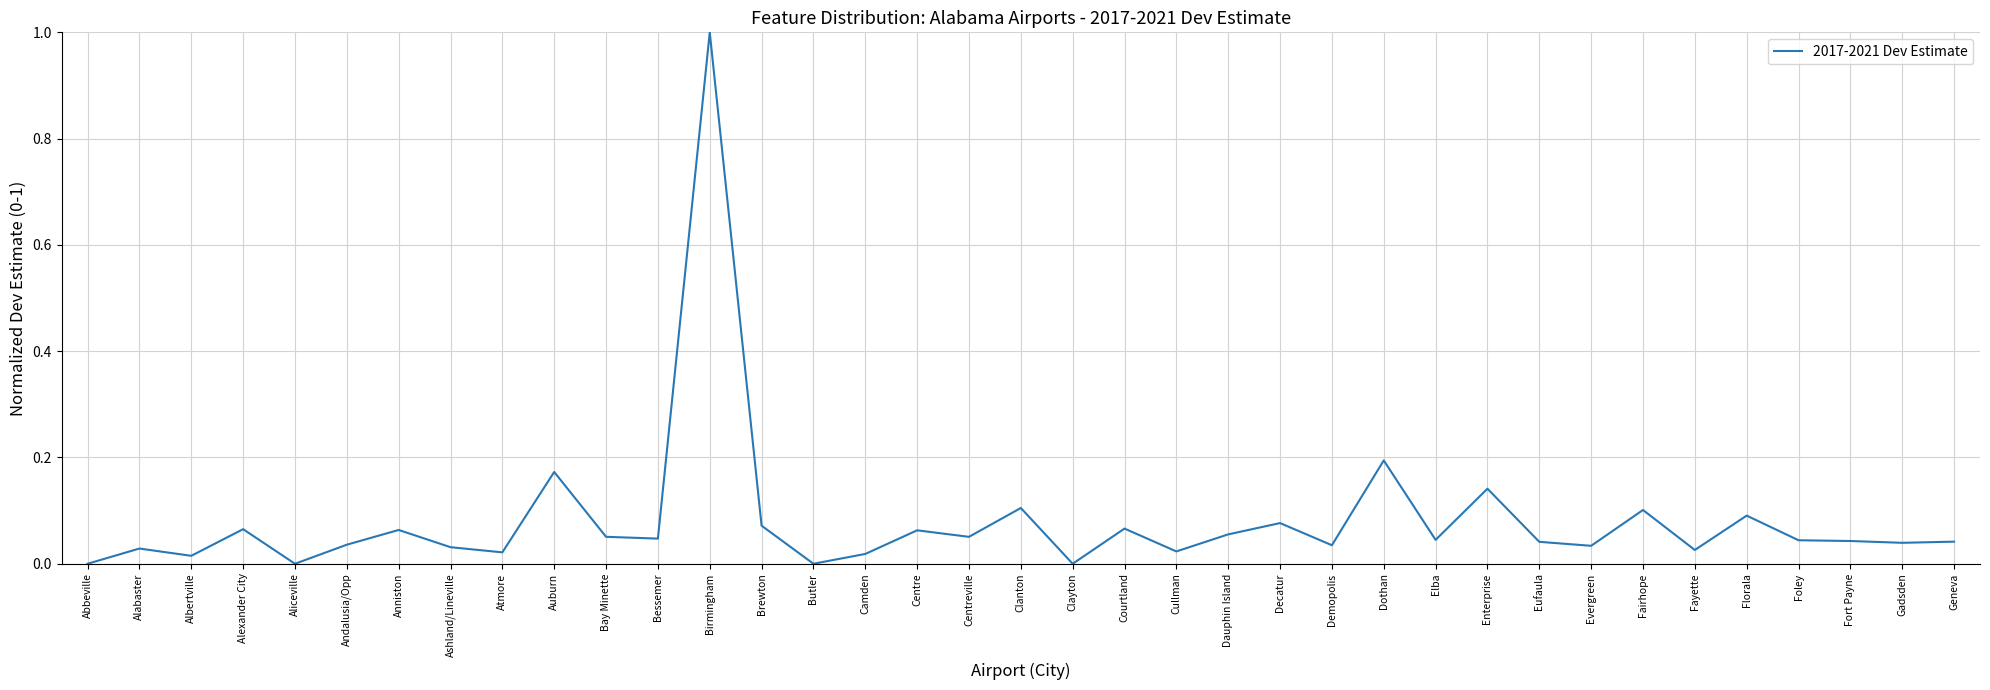

Between Auburn and Atmore, which is larger?

Auburn